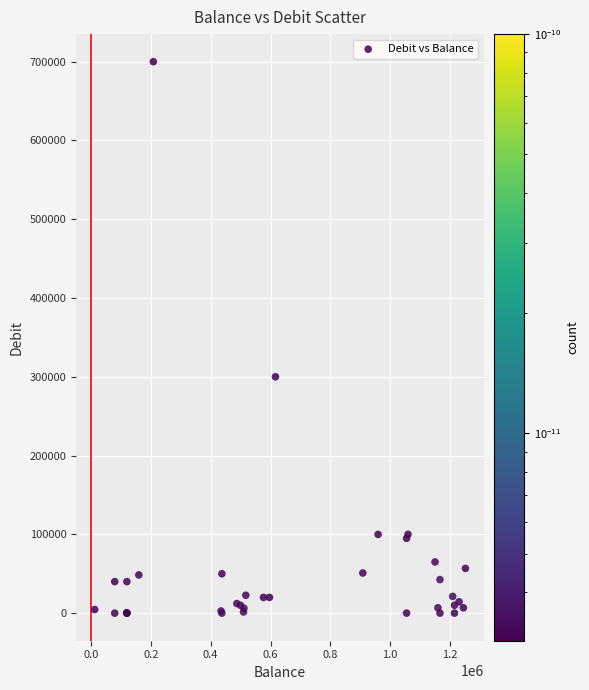

What Y value in the scatter plot is closest to 350001?

300000.0